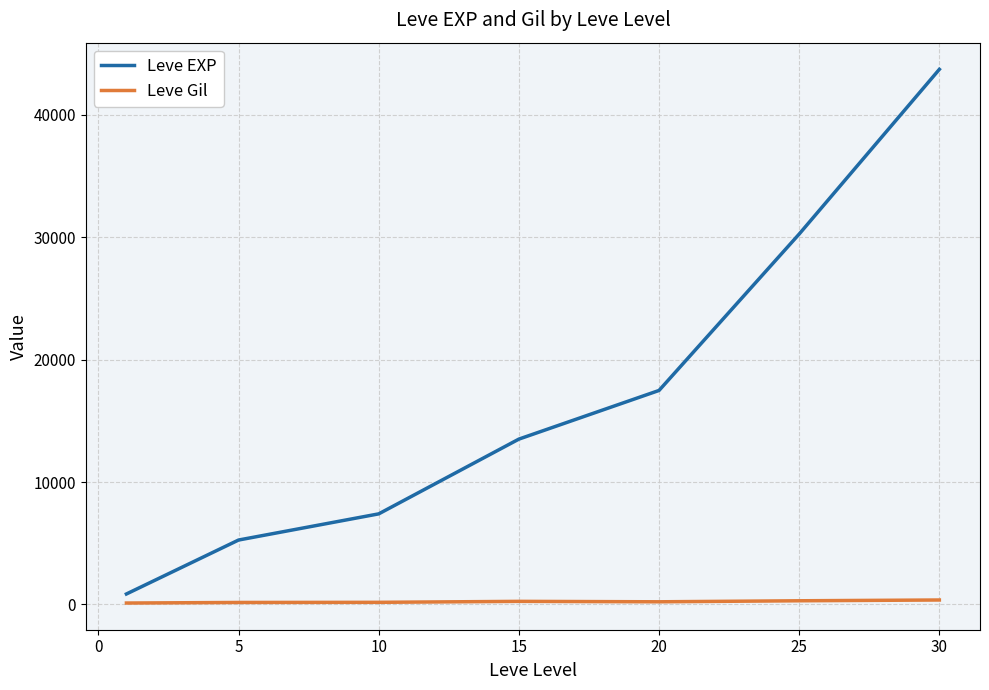

How many lines are shown in the chart?

2